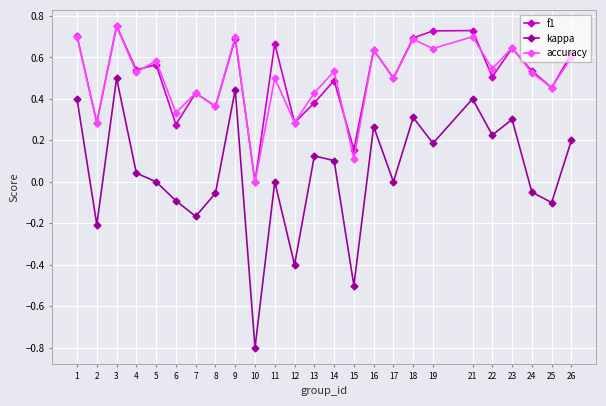

How many lines are shown in the chart?

3